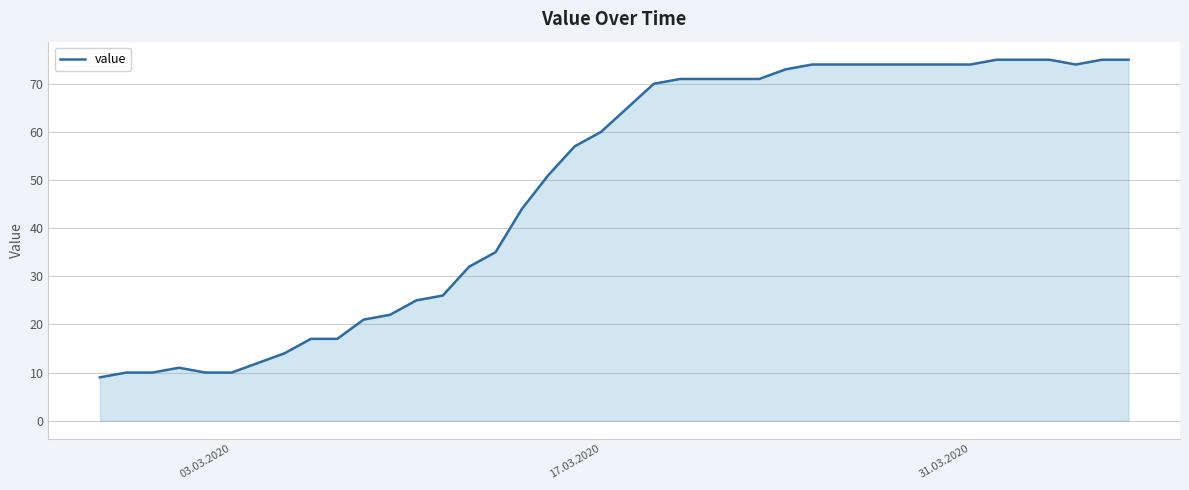

What is the difference between the maximum and minimum values?

66